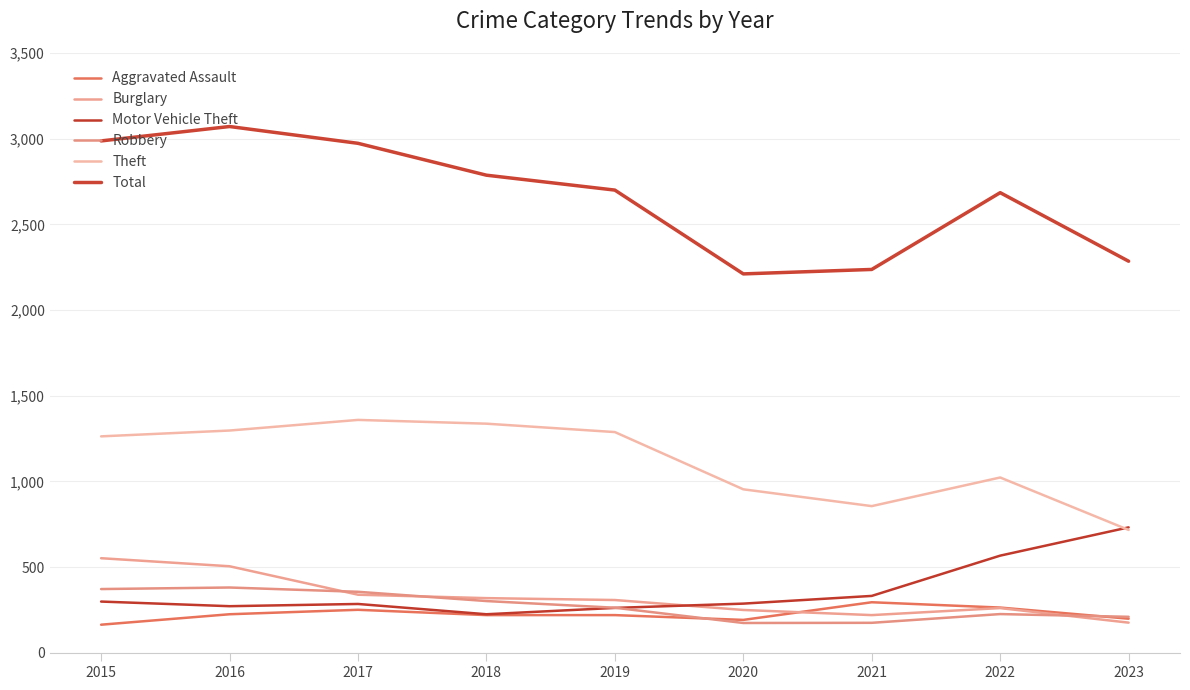

What is the total value across all series at 2017?

5563